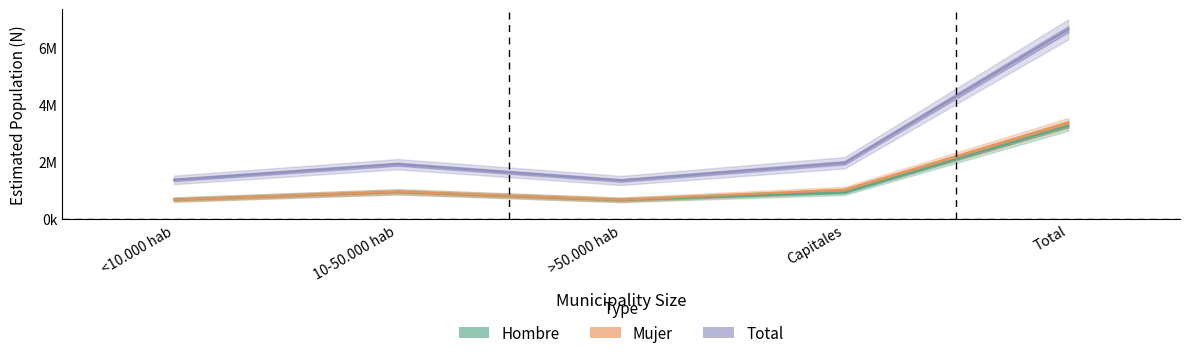

True or false: Hombre N (estimada) and Total N (estimada) cross at least once.

False